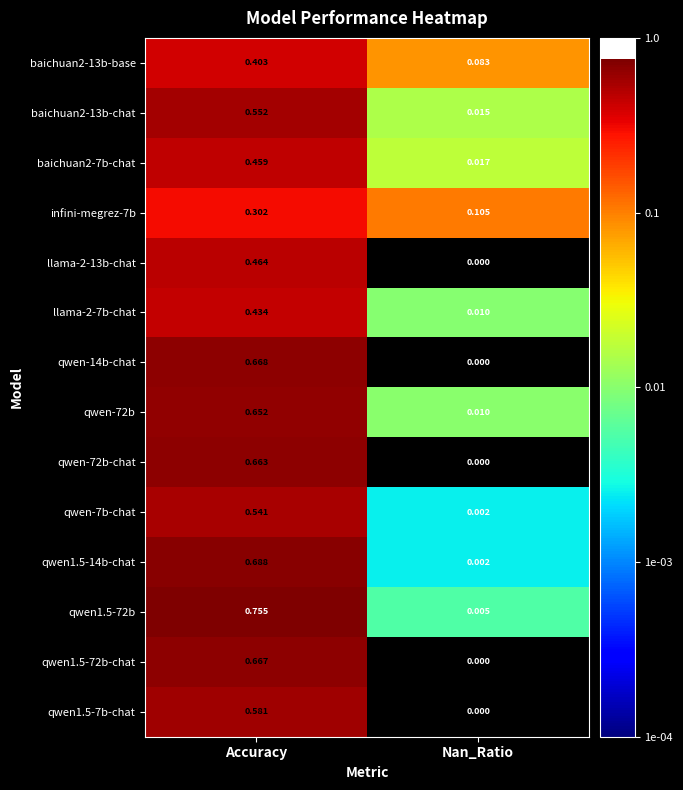

At which category is the sum across all series the highest?

Accuracy